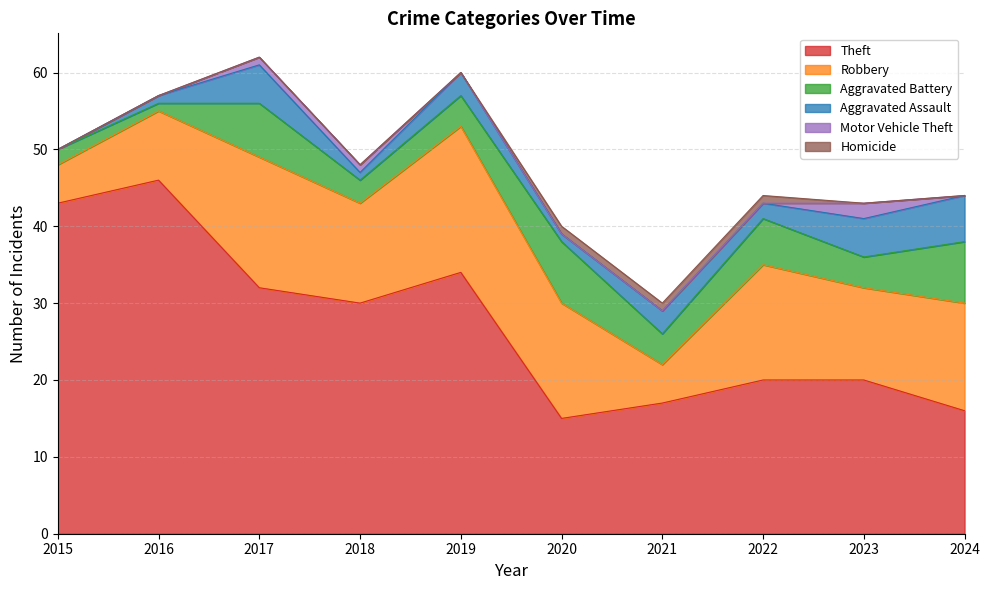

At which label does Theft reach its minimum?

2020